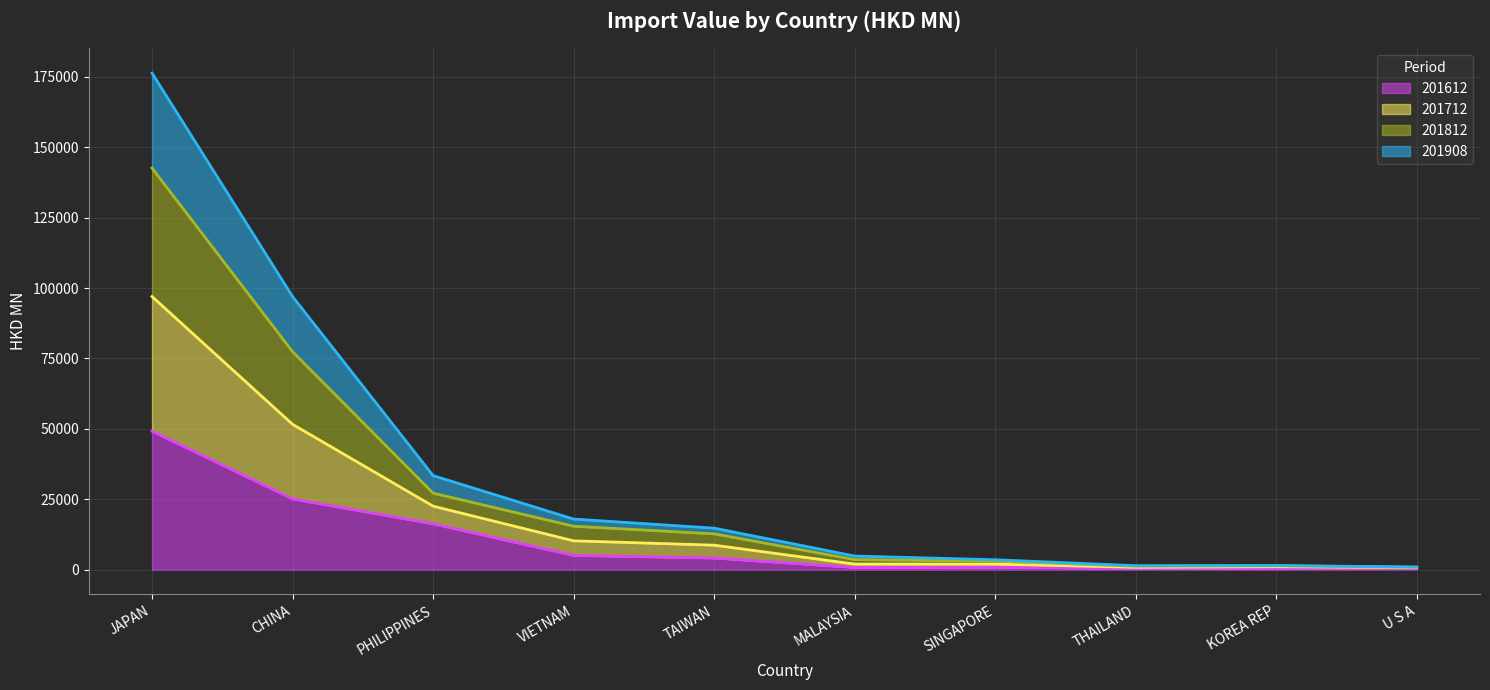

What is the total value across all series at VIETNAM?

17959.3